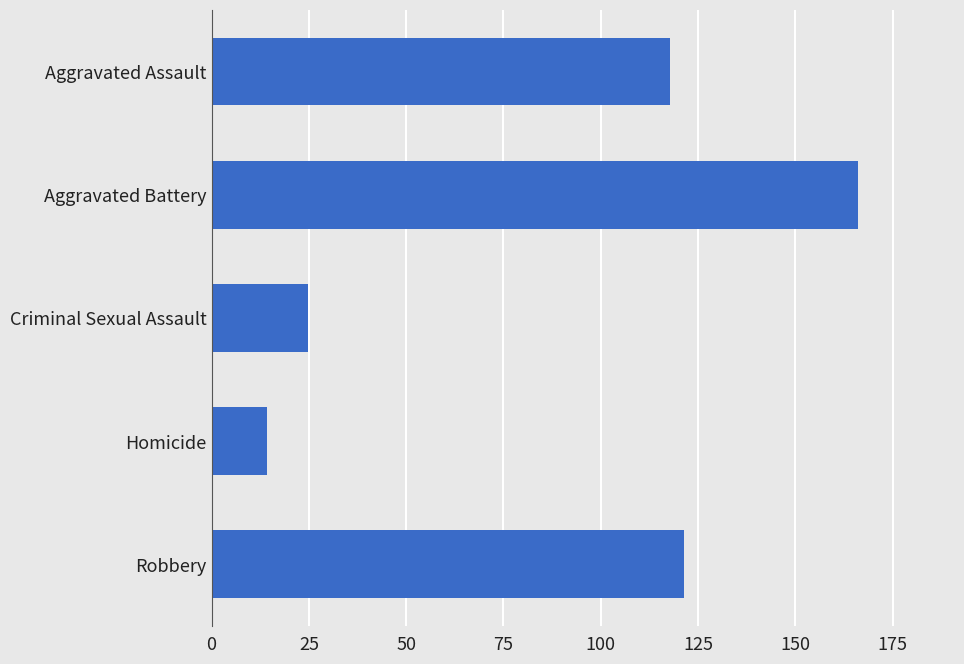

The value at Homicide is 24.9. True or false?

False